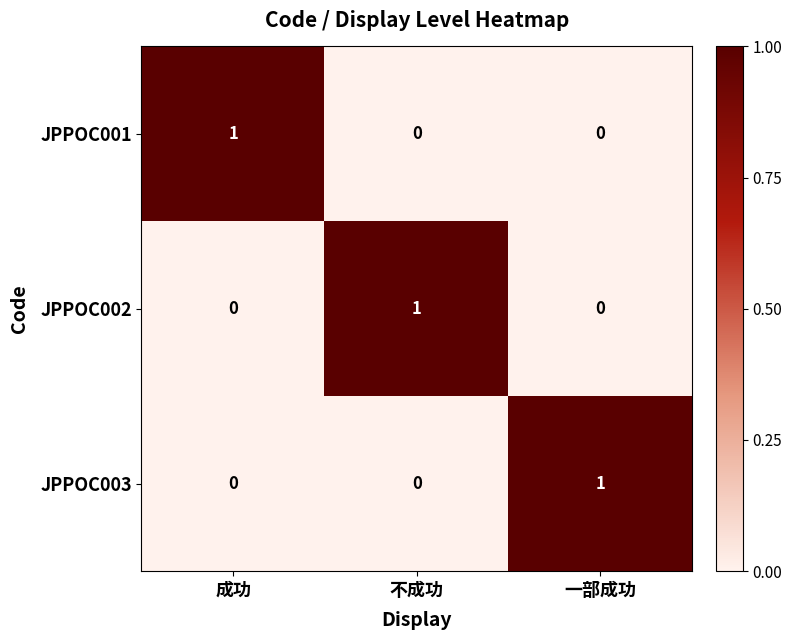

How many JPPOC003 values are between 0 and 1?

3